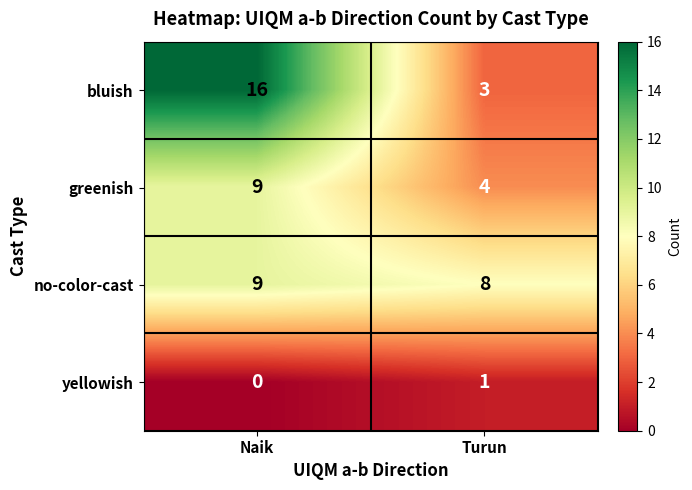

What is the difference between the highest and lowest values at Naik?

16